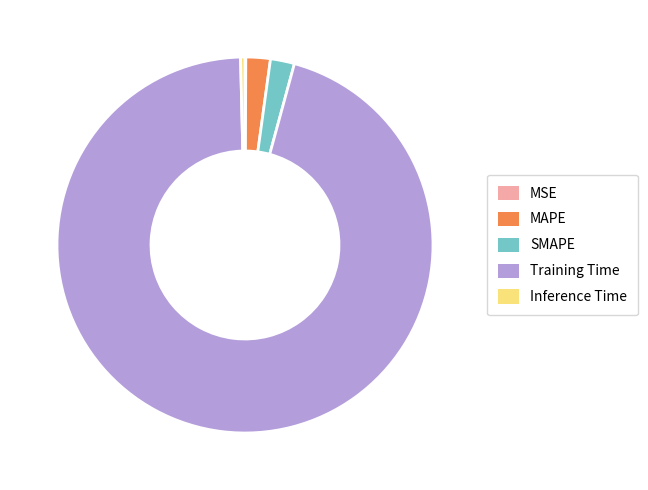

The SMAPE slice represents 2% of the pie. True or false?

True